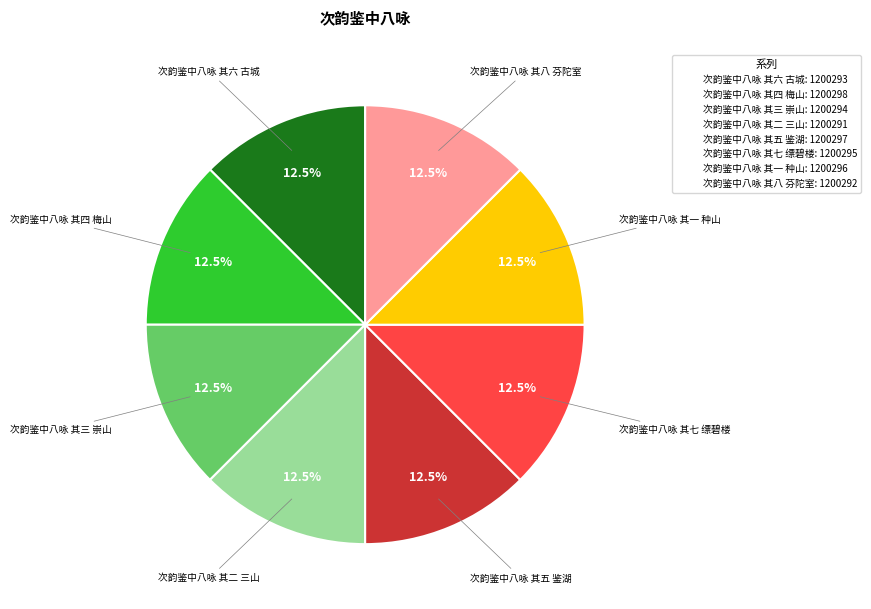

Approximately how many times larger is the value at 次韵鉴中八咏 其四 梅山 compared to 次韵鉴中八咏 其六 古城?

1.0